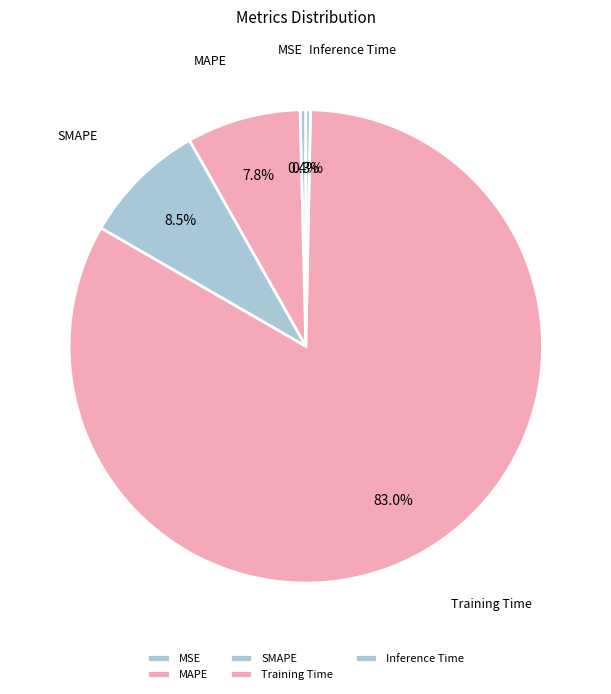

The MAPE slice represents 8% of the pie. True or false?

True